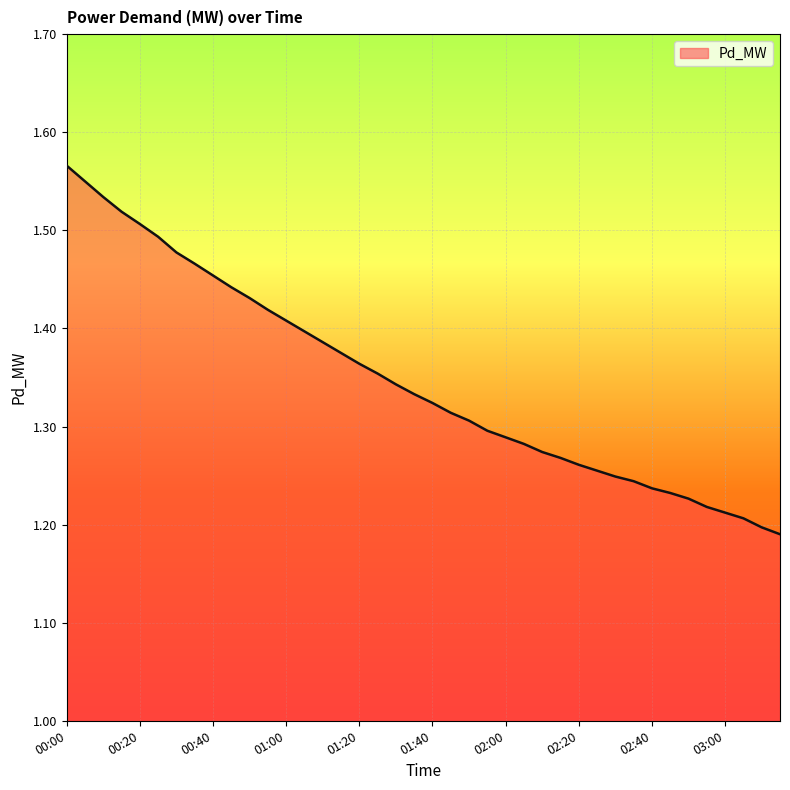

What is the difference between the maximum and minimum values?

0.4